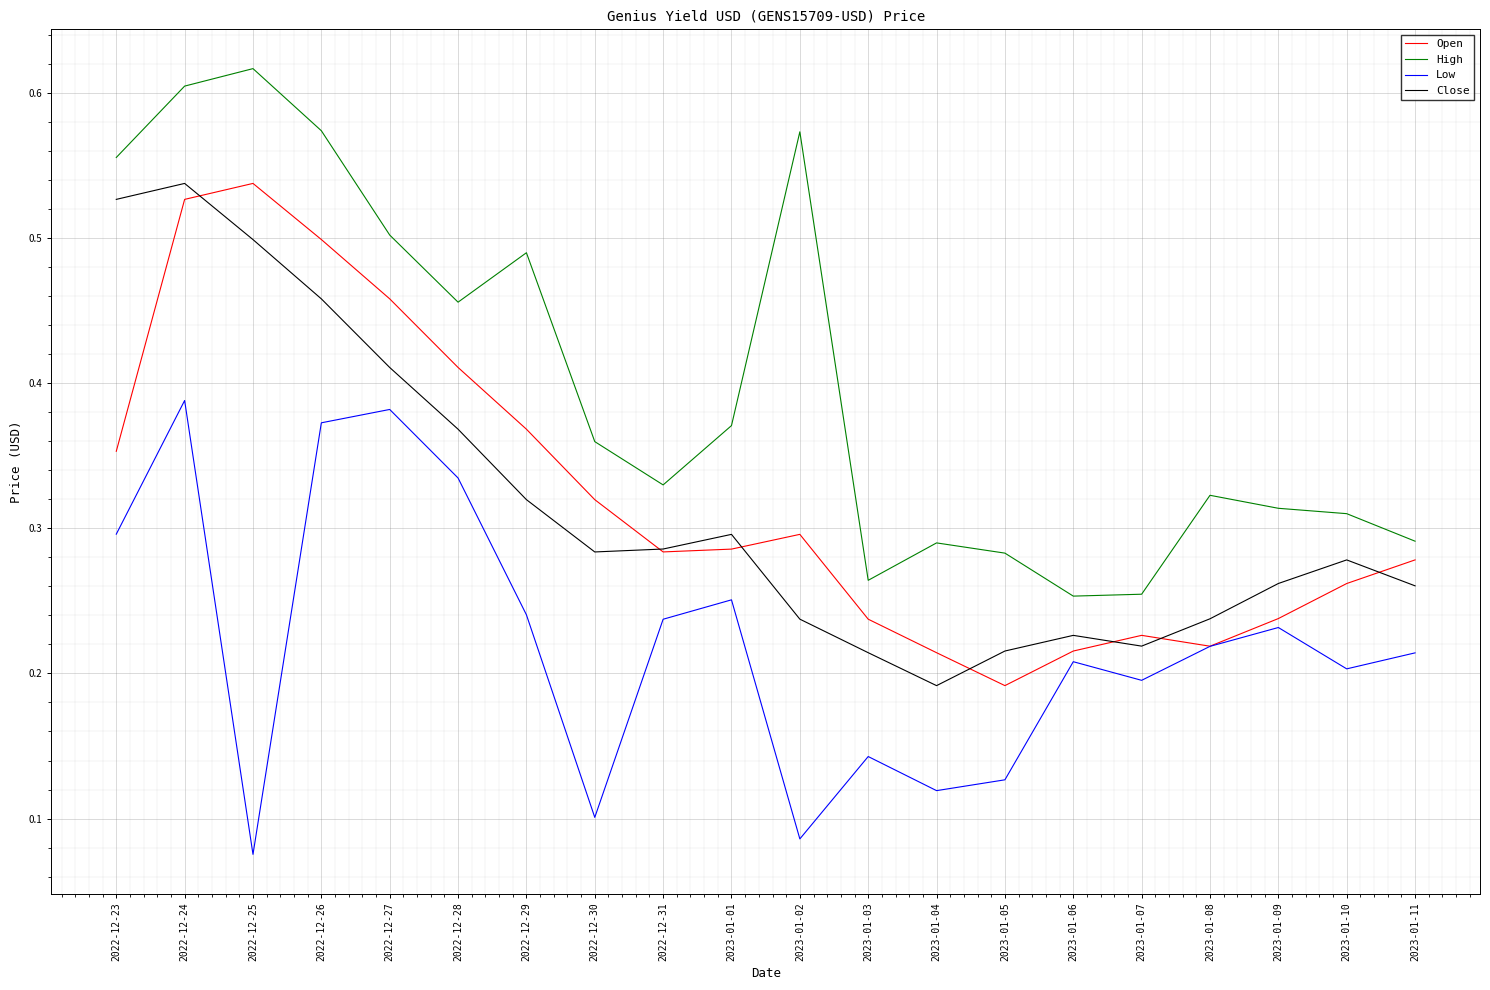

Is the value of Open at 2022-12-27 greater than the value of Close at 2023-01-11?

Yes